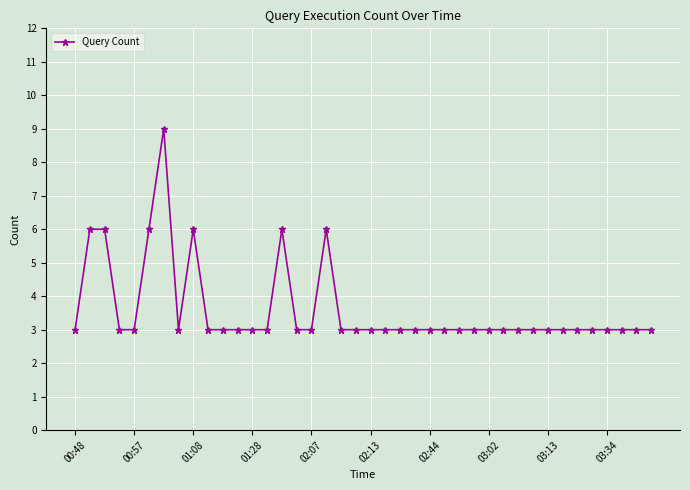

What is the maximum value shown in the chart?

9